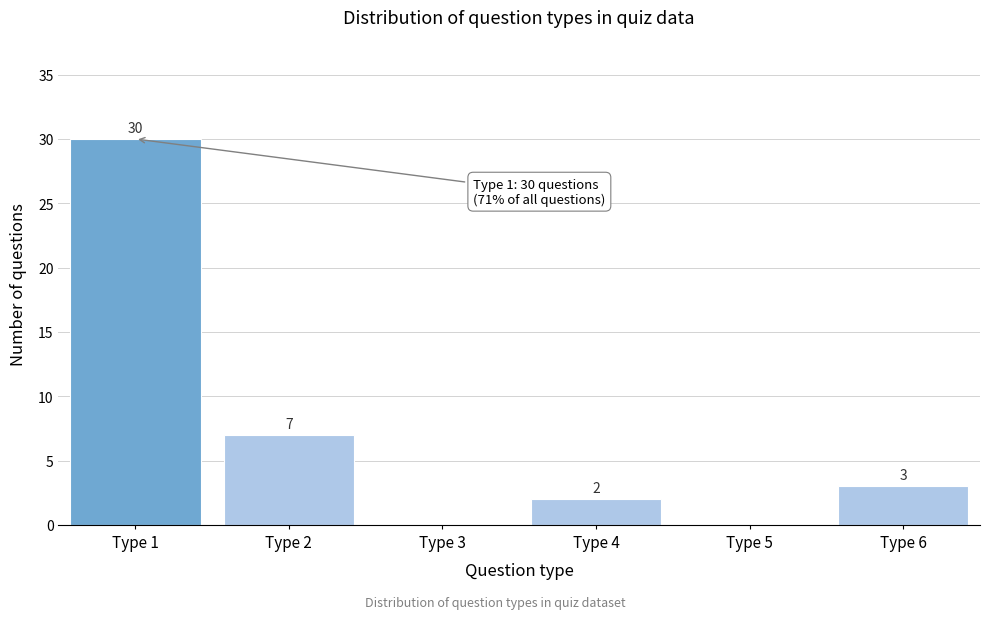

Reading left to right, transcribe all the data shown in this chart.

Type 1=30	Type 2=7	Type 3=0	Type 4=2	Type 5=0	Type 6=3